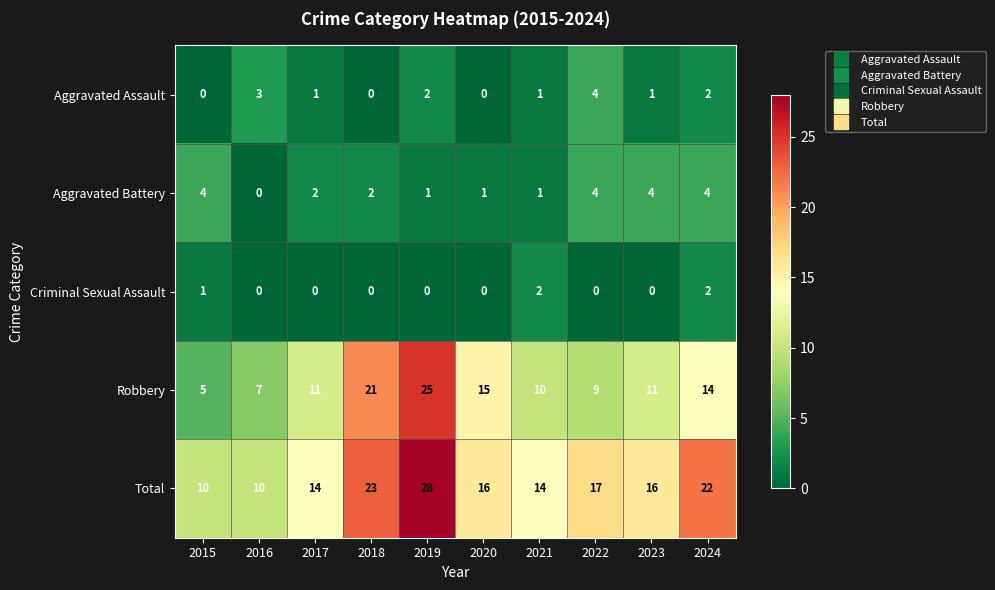

Is it true that Total equals 14 at 2021?

True